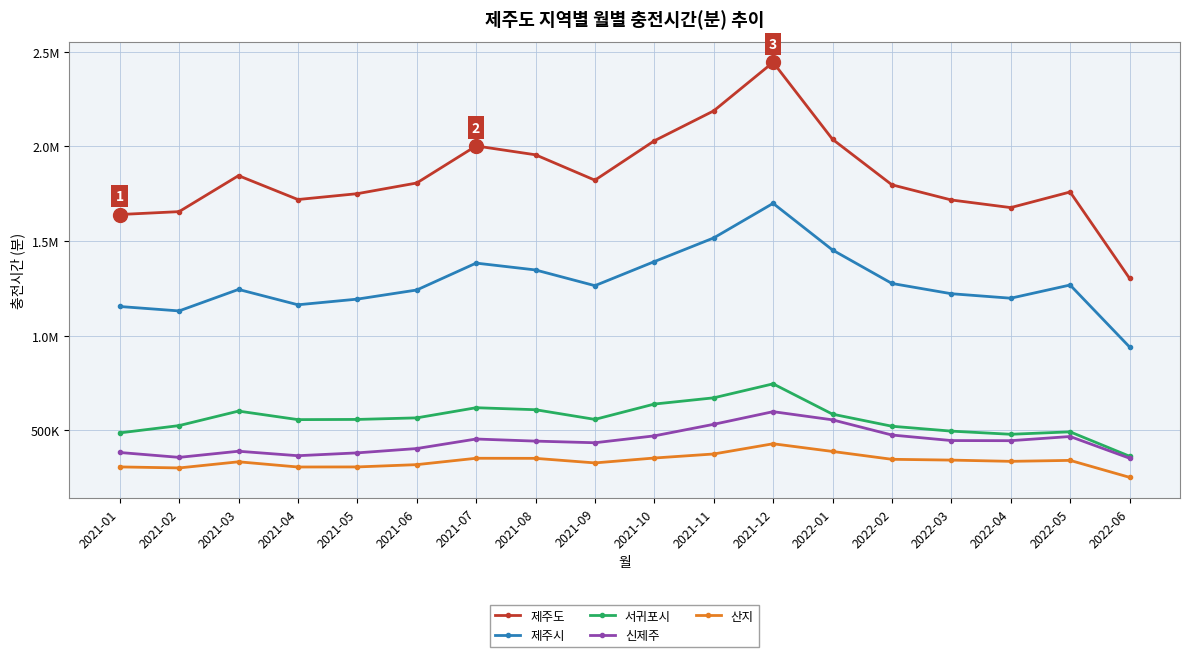

Does the chart have visible grid lines?

Yes